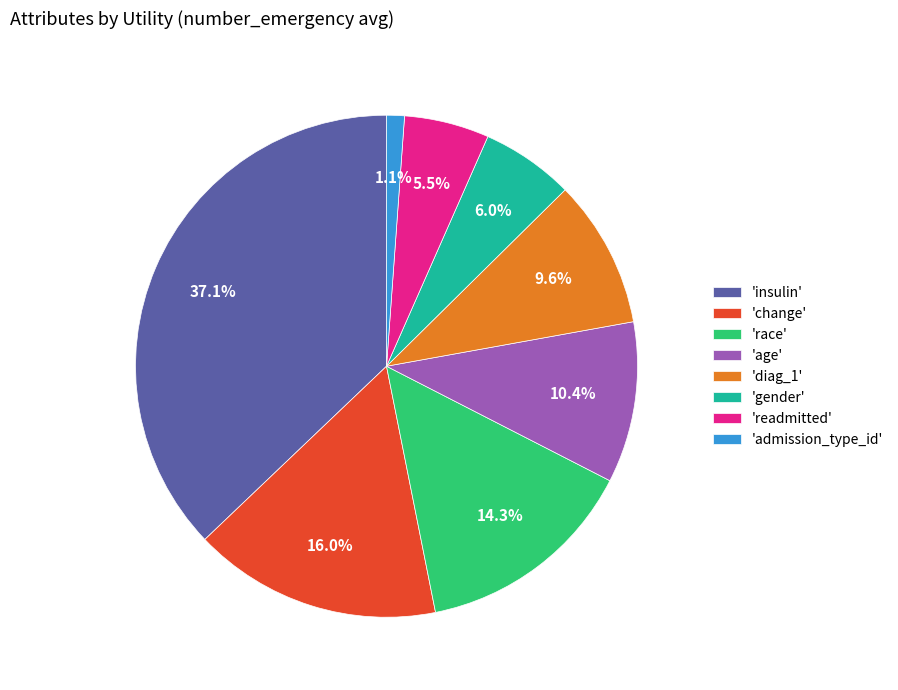

Does 'gender' represent more than half of the total?

No